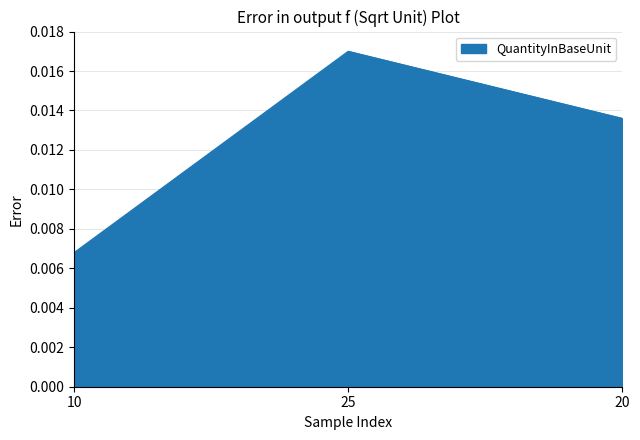

Which has a higher value, 10 or 20?

20